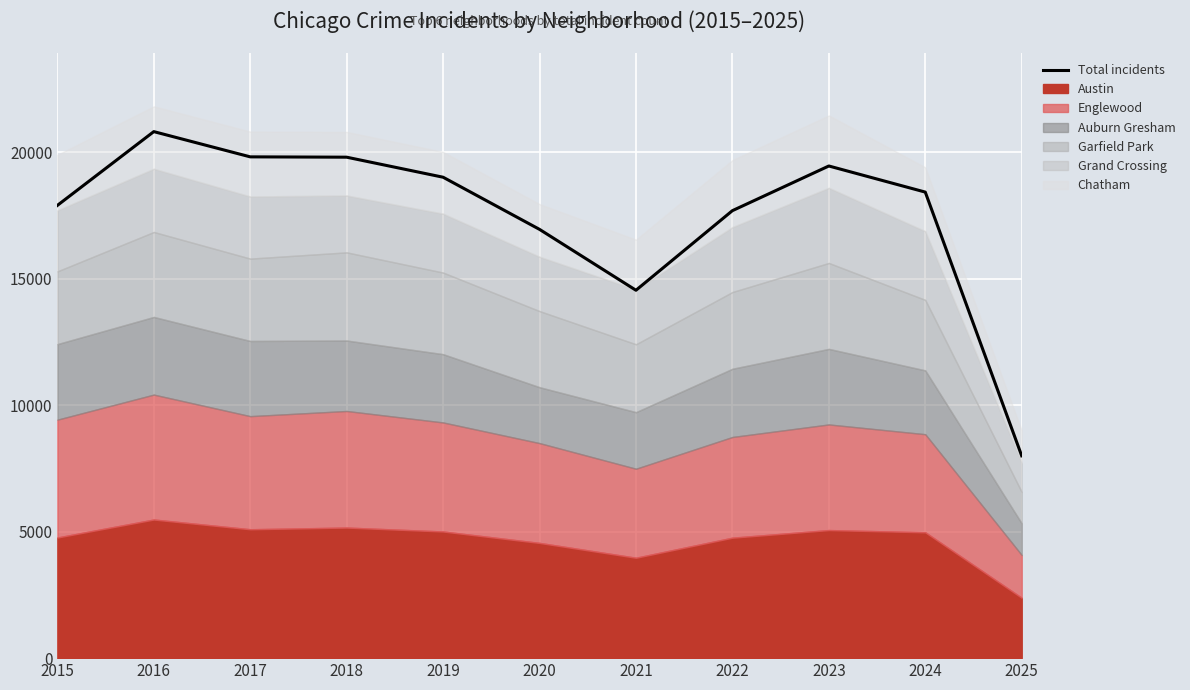

What is the change in value from 2019 to 2024?

-588